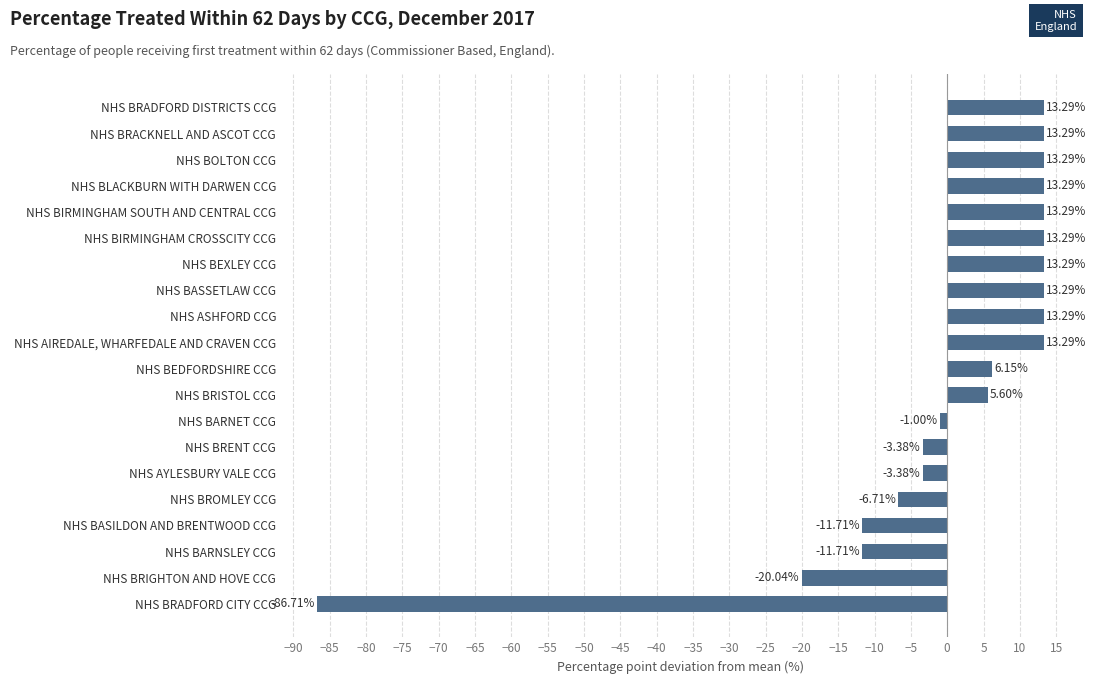

What is the change in value from NHS BRISTOL CCG to NHS BRACKNELL AND ASCOT CCG?

+7.7